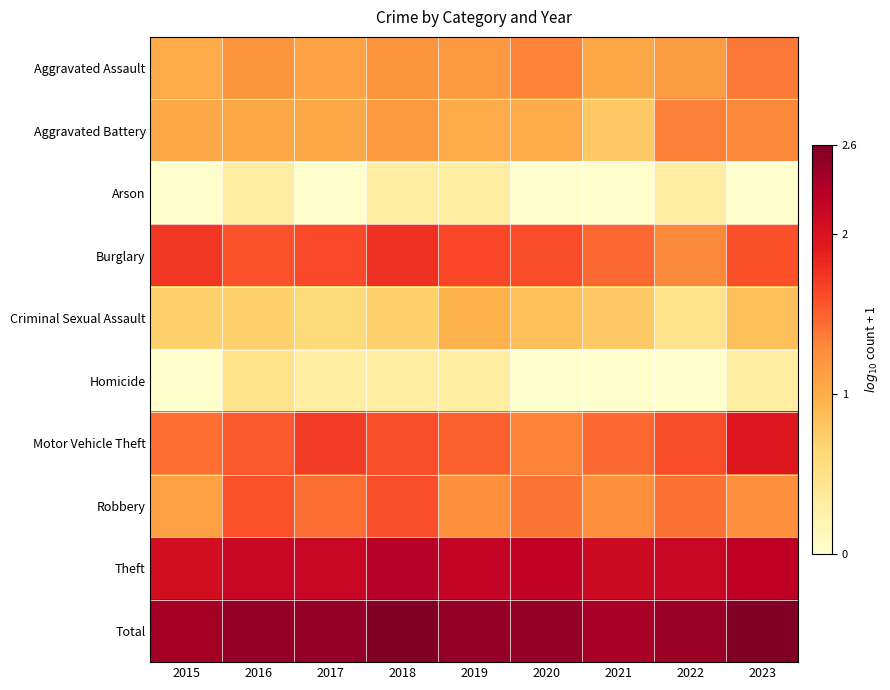

At which category is the sum across all series the highest?

2018